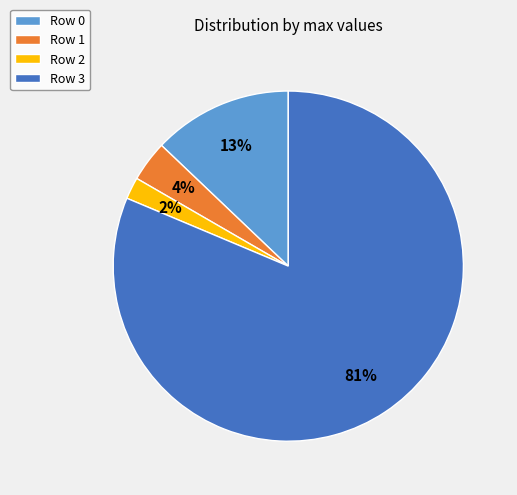

To the nearest percent, what percentage of the pie is Row 2?

2%